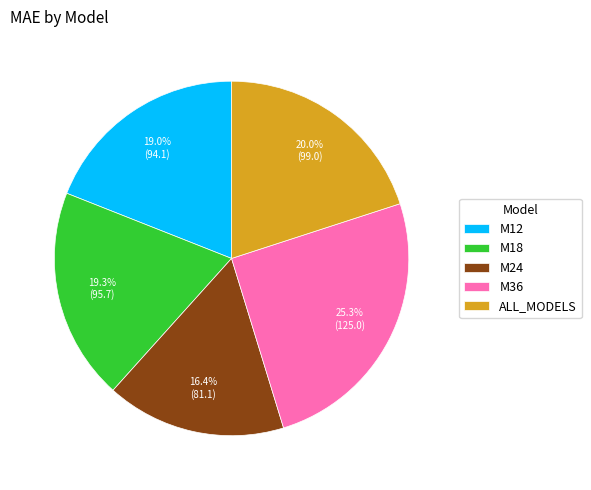

Which has a higher value, ALL_MODELS or M12?

ALL_MODELS